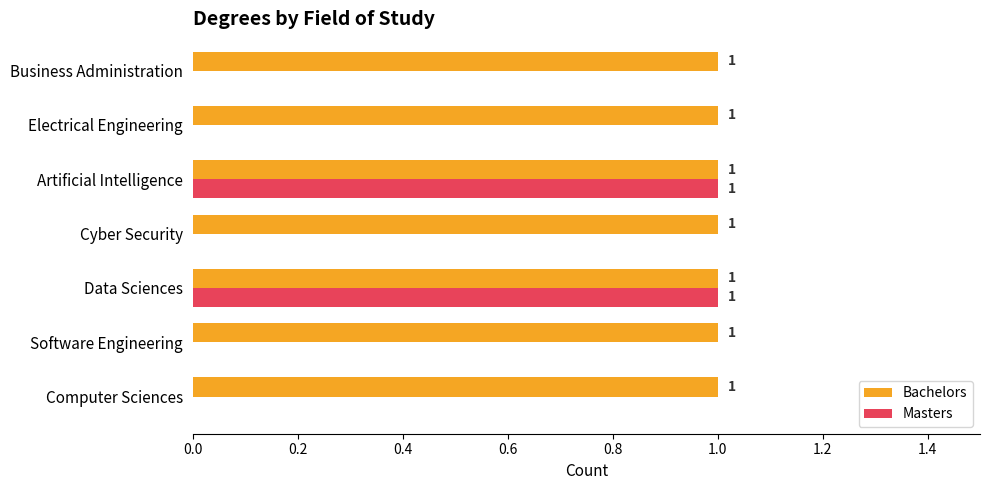

True or false: Masters has a value of 1 at Data Sciences.

True